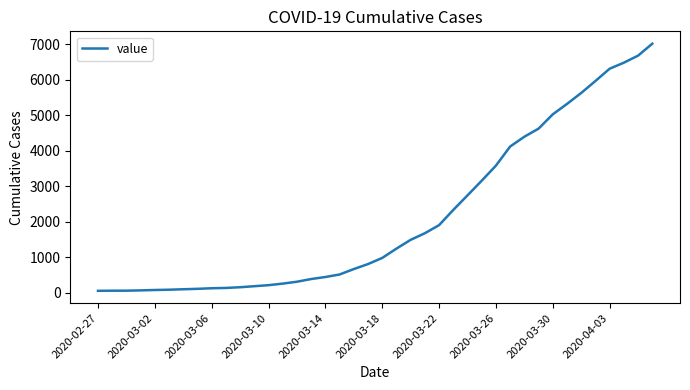

What is the difference between the maximum and minimum values?

6963